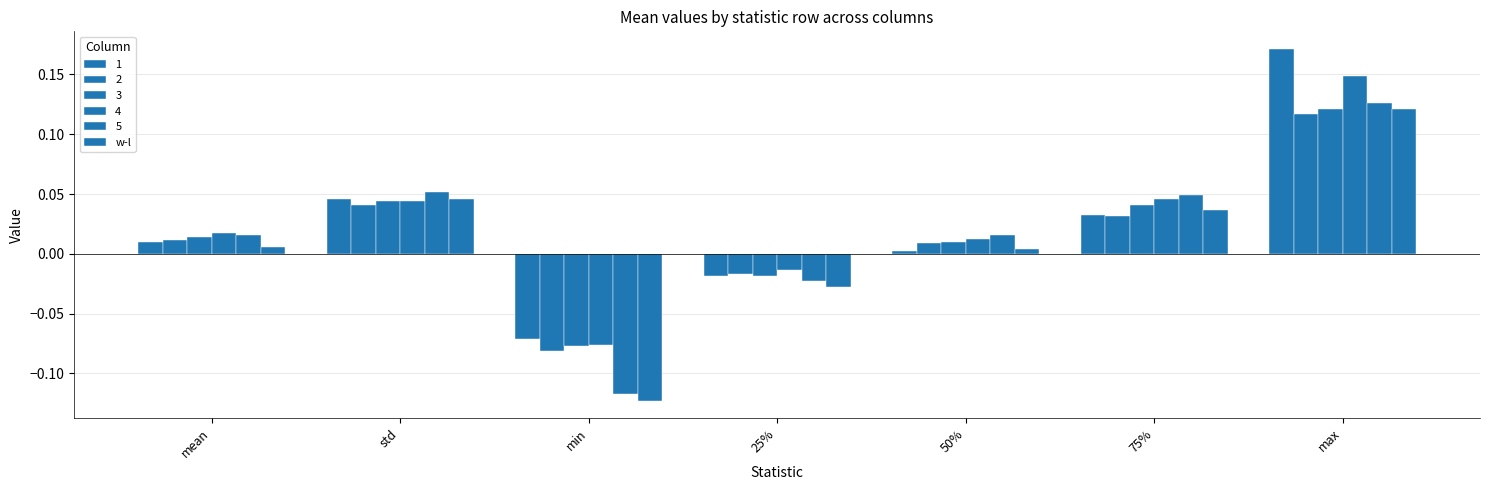

Are the bars horizontal?

No